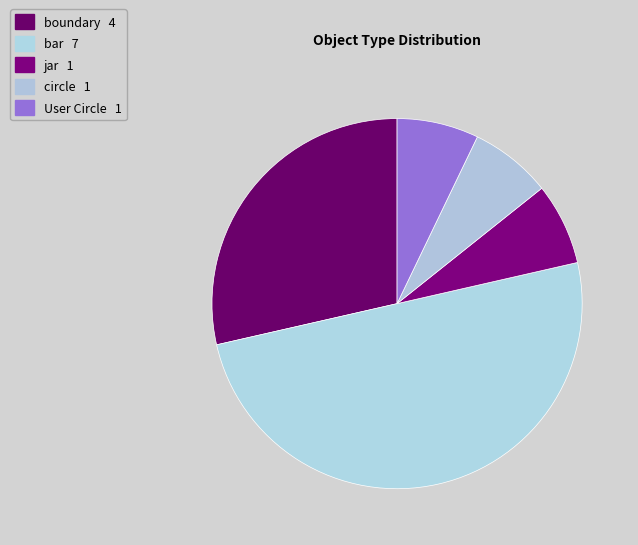

What portion of the pie excludes boundary?

71.4%